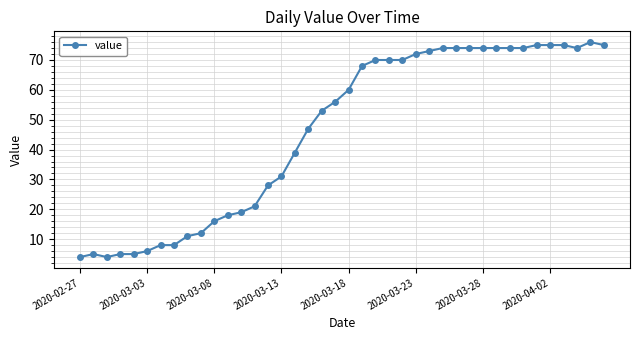

True or false: the data has more than 0 interior local peaks.

True